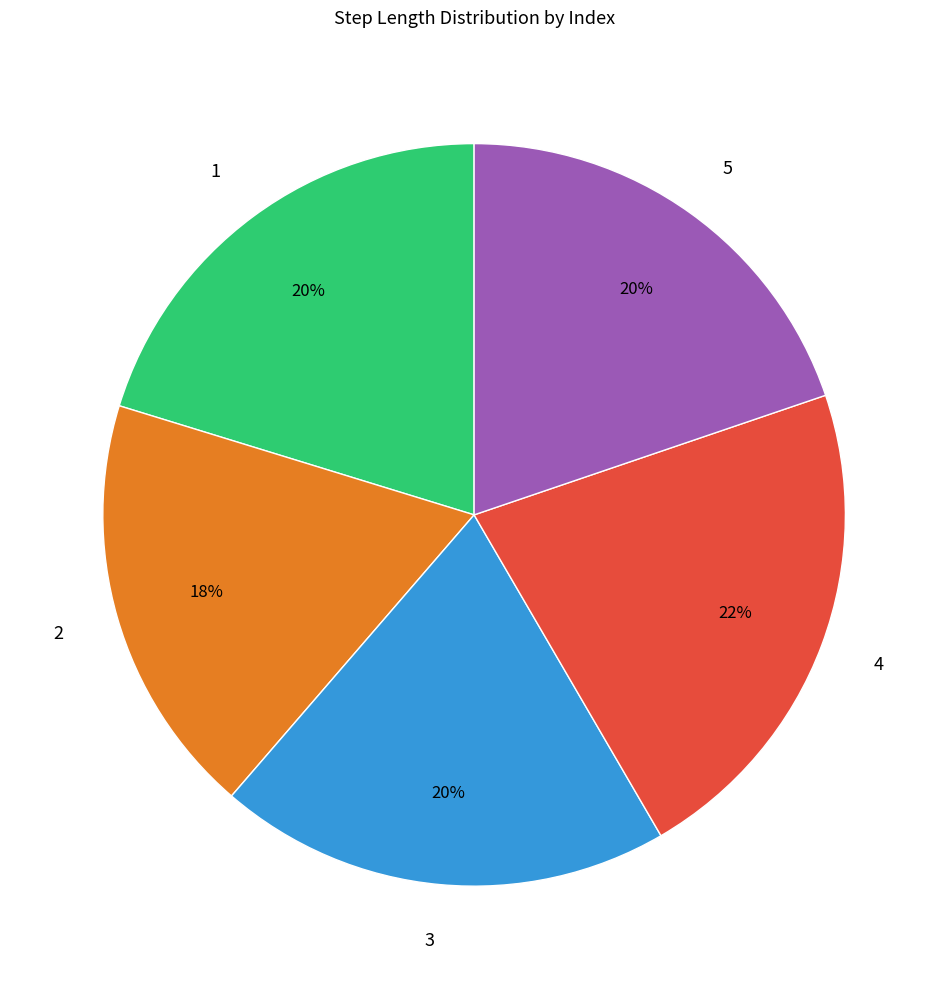

Is there any slice that represents more than half of the pie?

No